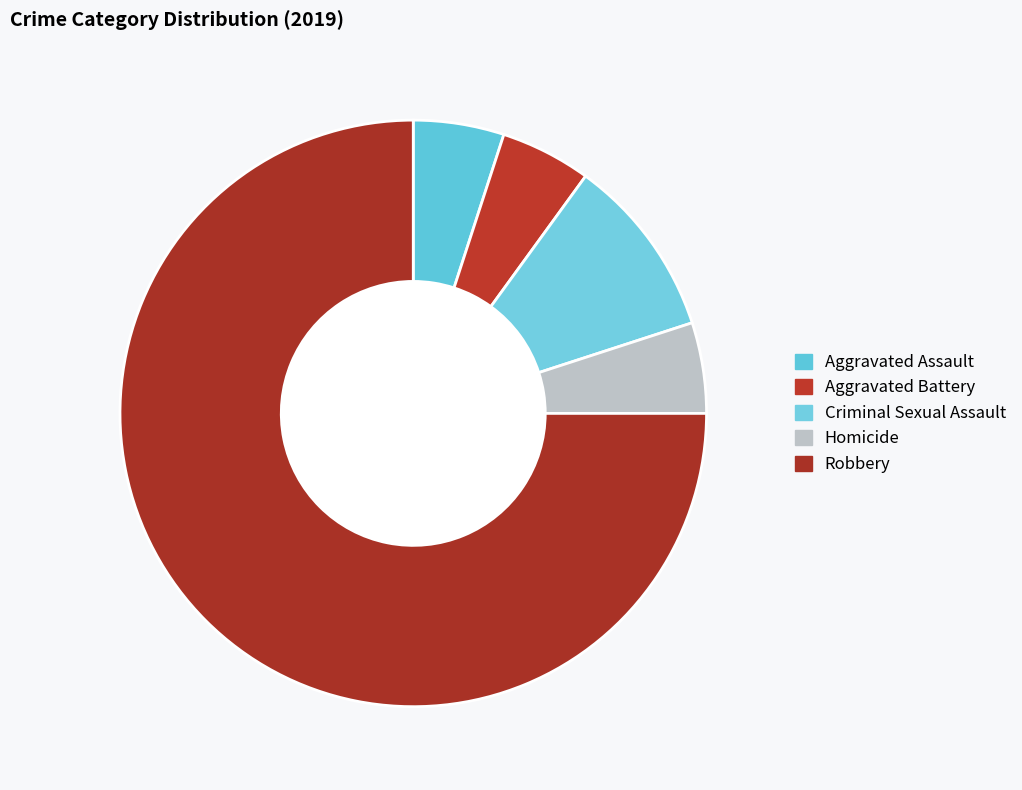

How many slices are in this pie chart?

5